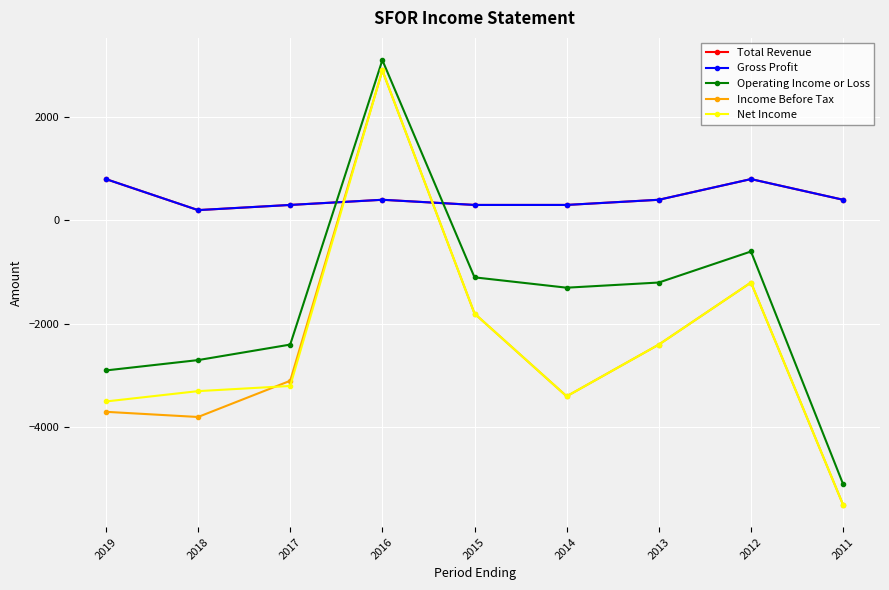

Does the chart display data point markers on the line(s)?

Yes